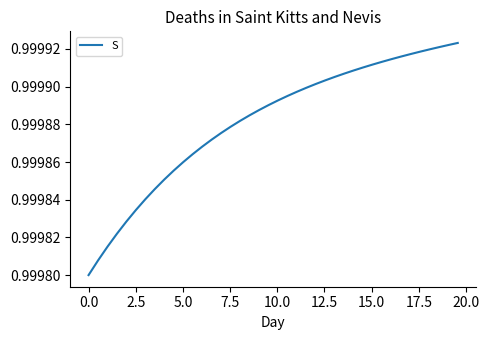

True or false: the data has more than 0 interior local peaks.

False